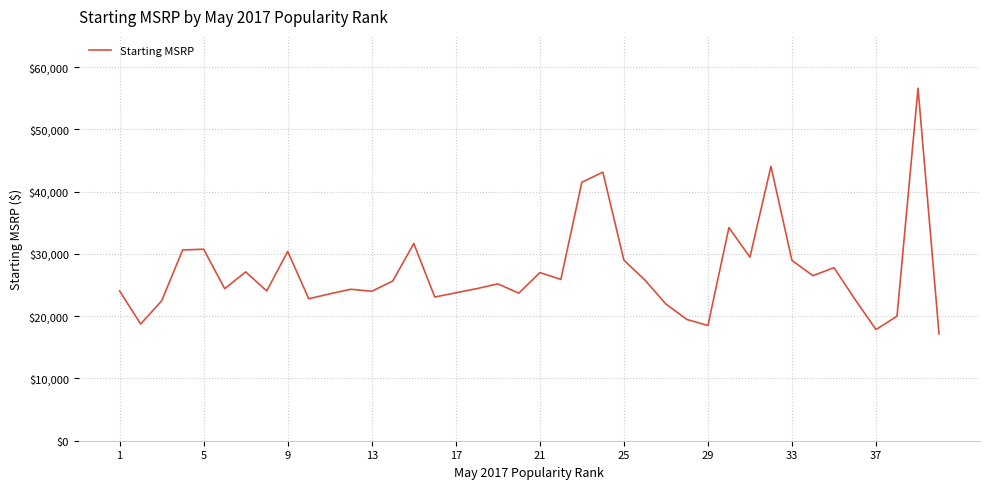

What is the difference between the maximum and minimum values?

39450